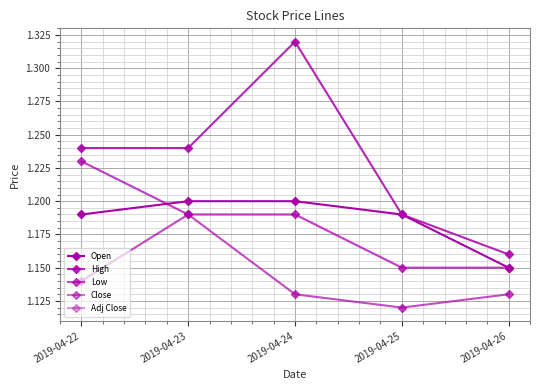

Does the chart have visible grid lines?

Yes